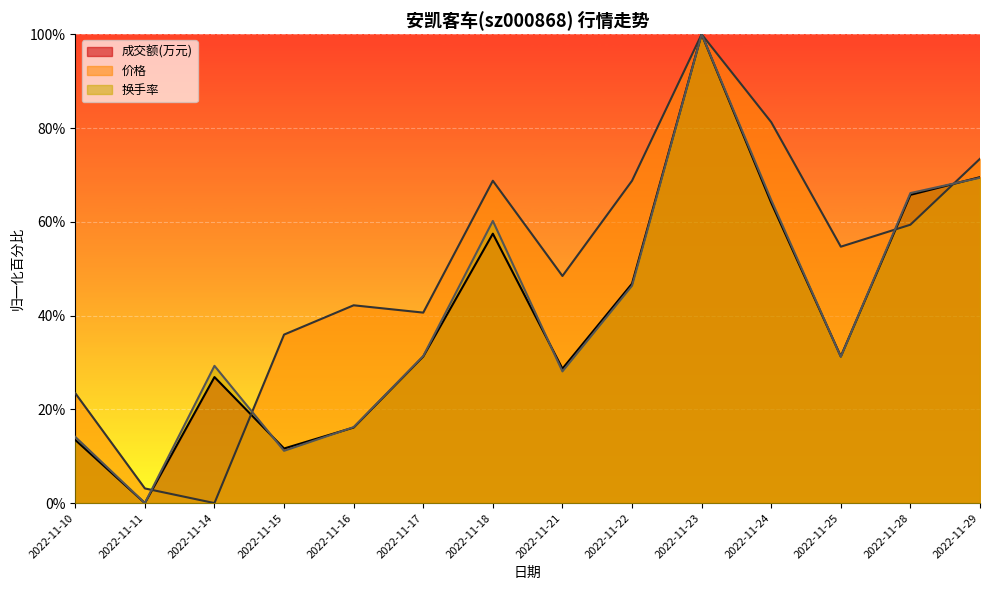

At which label does 换手率 first exceed 31?

2022-11-17